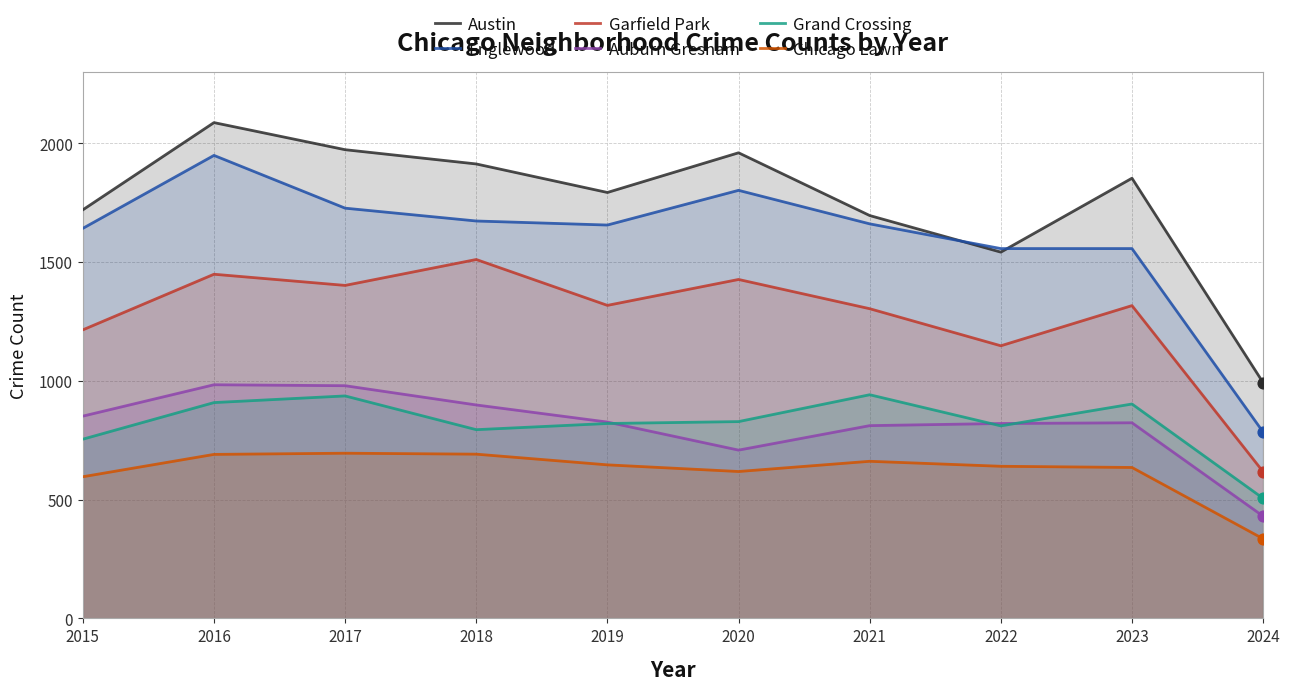

At which category is the sum across all series the highest?

2016